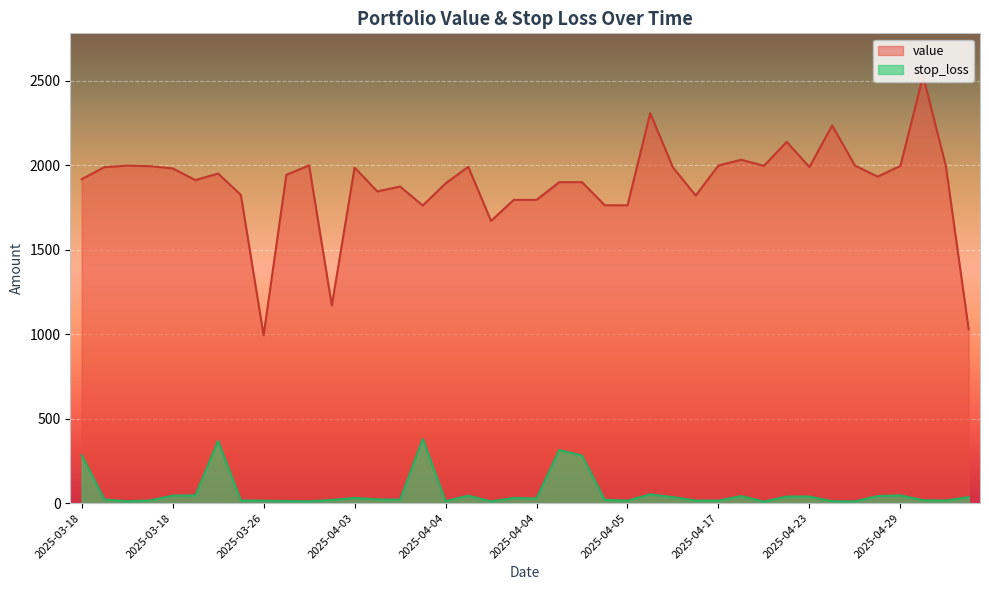

Does the chart display data point markers on the line(s)?

No